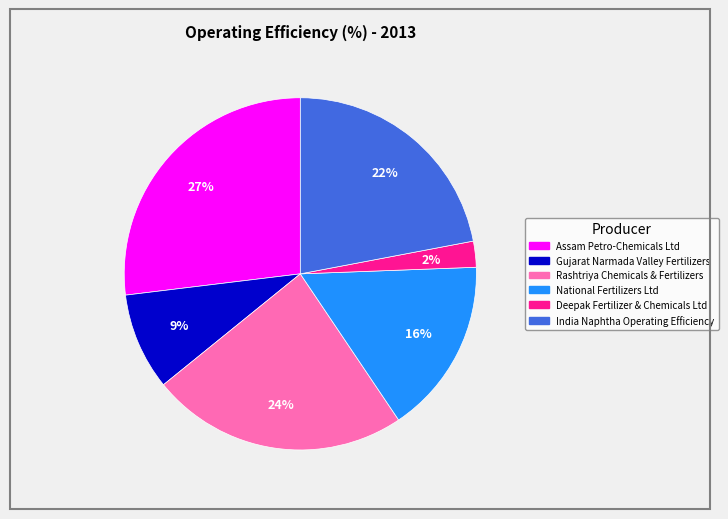

Count the number of slices in the pie.

6